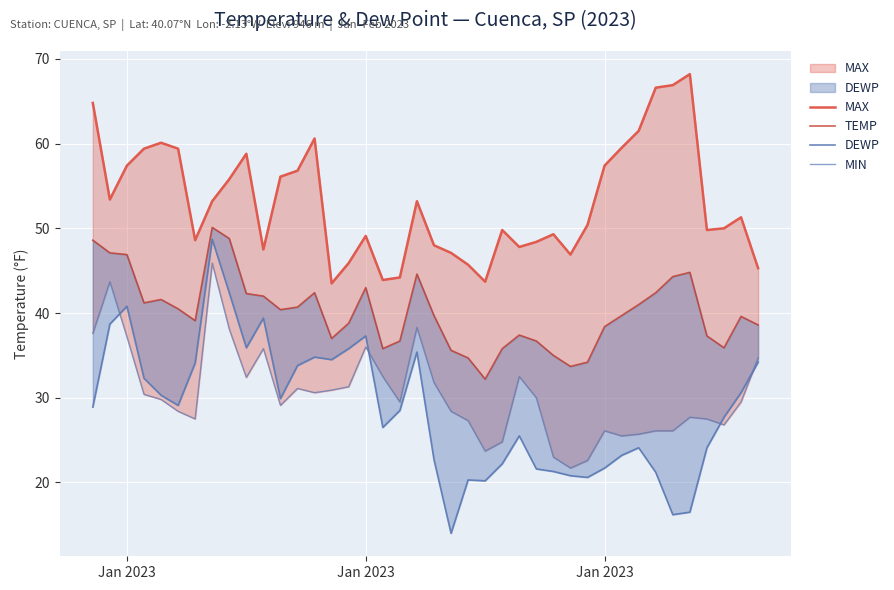

True or false: TEMP and MIN cross at least once.

False